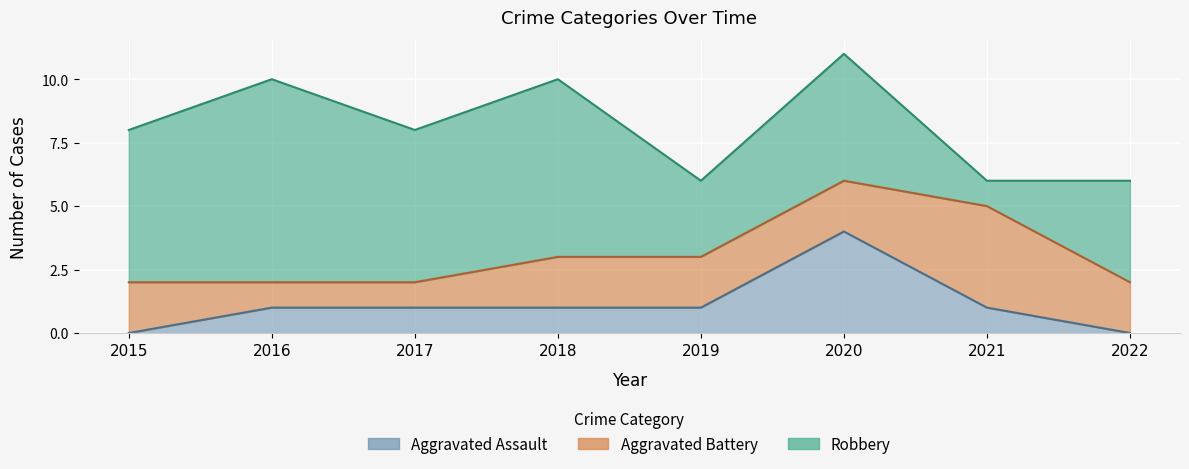

At 2018, list the series in order from smallest to largest.

Aggravated Assault, Aggravated Battery, Robbery